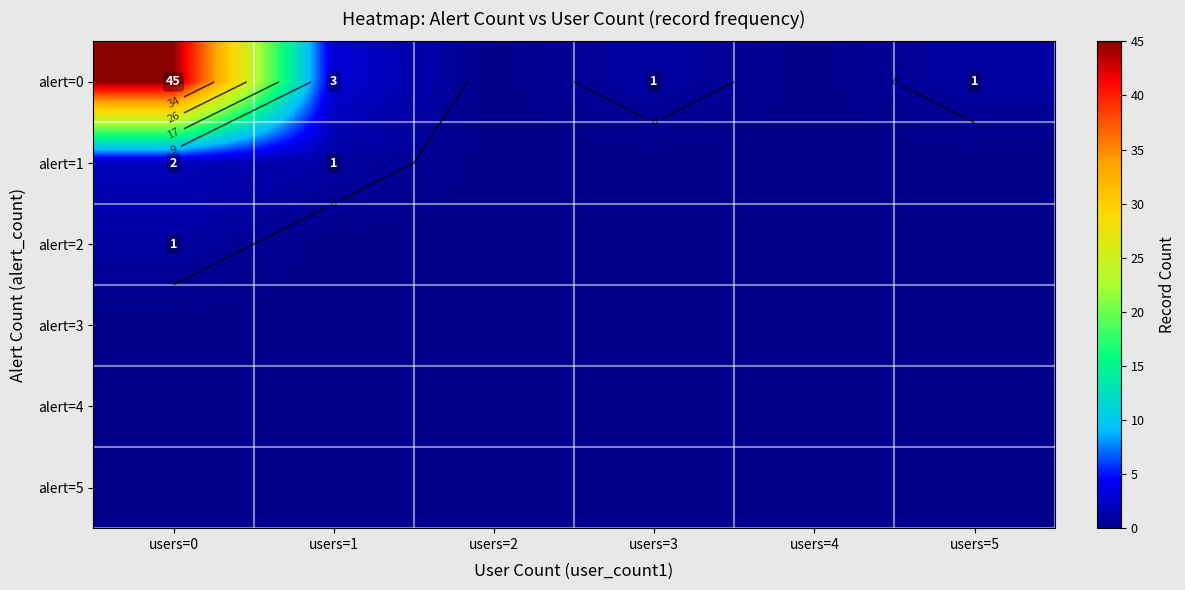

List the labels in order of alert=3 value, smallest first.

users=0, users=1, users=2, users=3, users=4, users=5